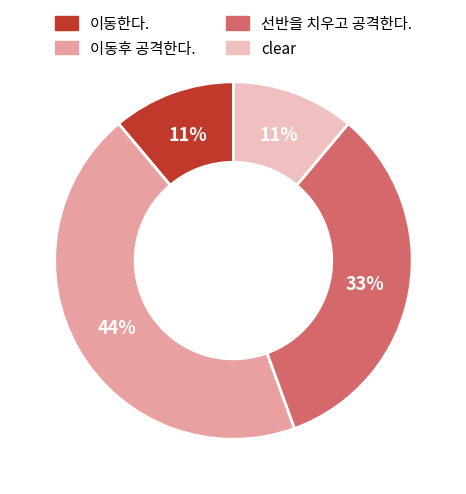

To the nearest percent, what is the average slice percentage?

25%